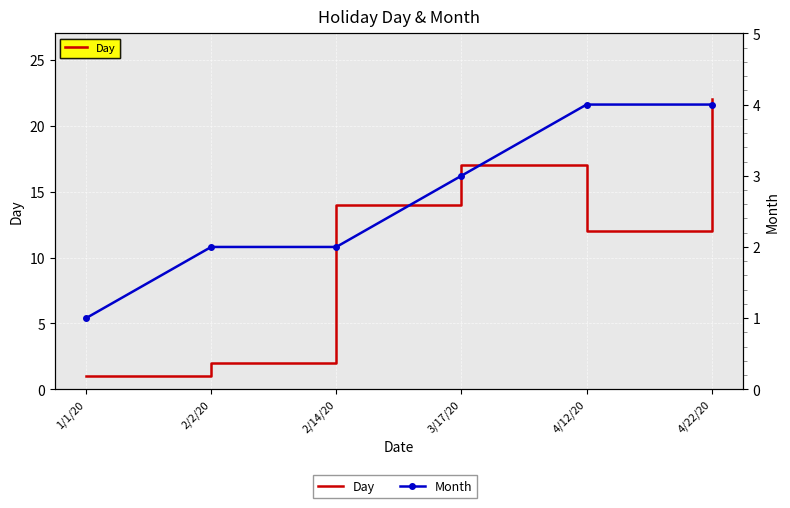

At 4/22/20, list the series in order from smallest to largest.

Month, Day